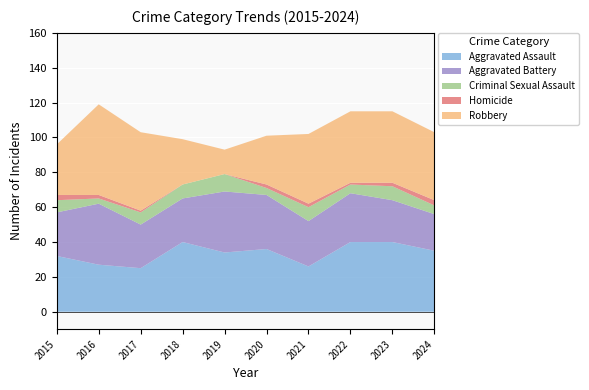

Reading right to left, what are all the values shown in this chart?

Aggravated Assault: 35	40	40	26	36	34	40	25	27	32
Aggravated Battery: 21	24	28	26	31	35	25	25	35	25
Criminal Sexual Assault: 5	8	5	8	4	10	8	7	3	7
Homicide: 3	2	1	2	2	0	0	1	2	3
Robbery: 39	41	41	40	28	14	26	45	52	29